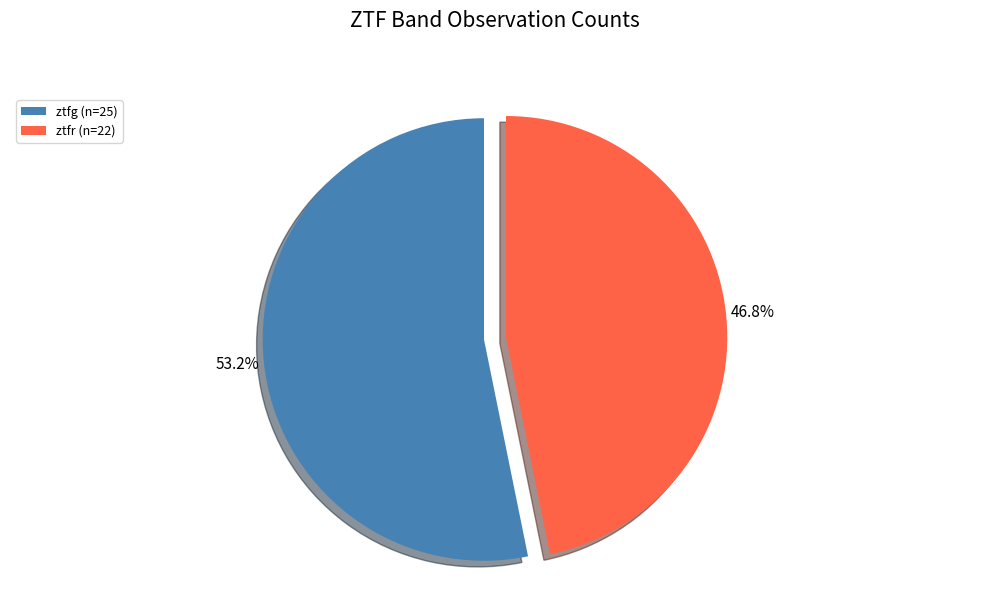

To the nearest percent, what portion does ztfr represent?

47%